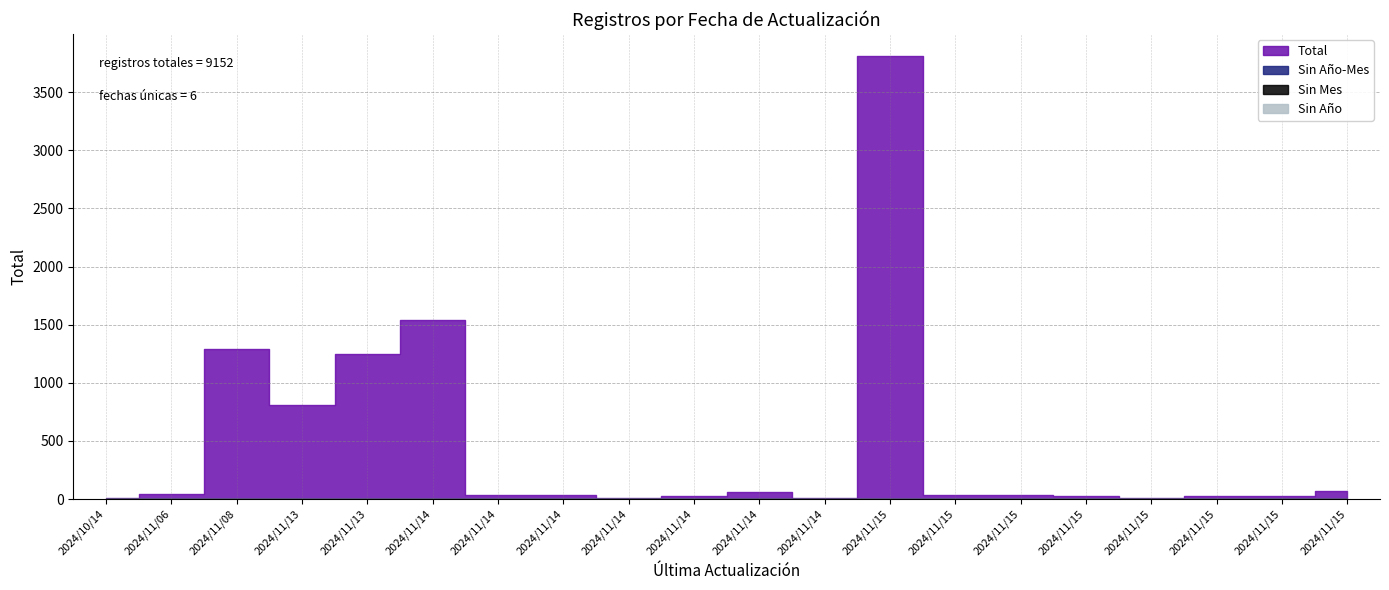

Is it true that Sin Mes equals 0 at 2024/11/15?

True